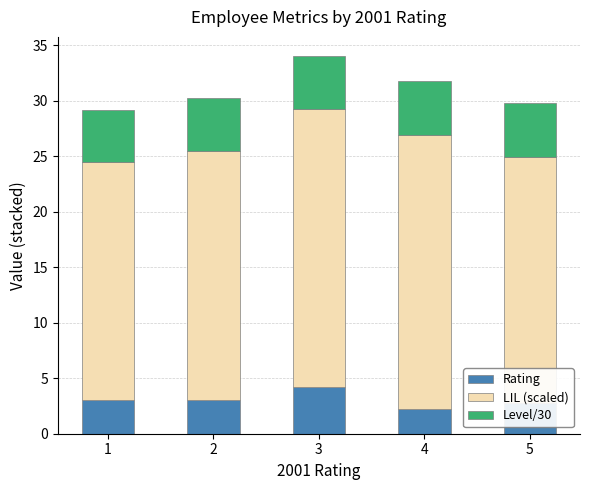

Does the chart contain any negative values?

No